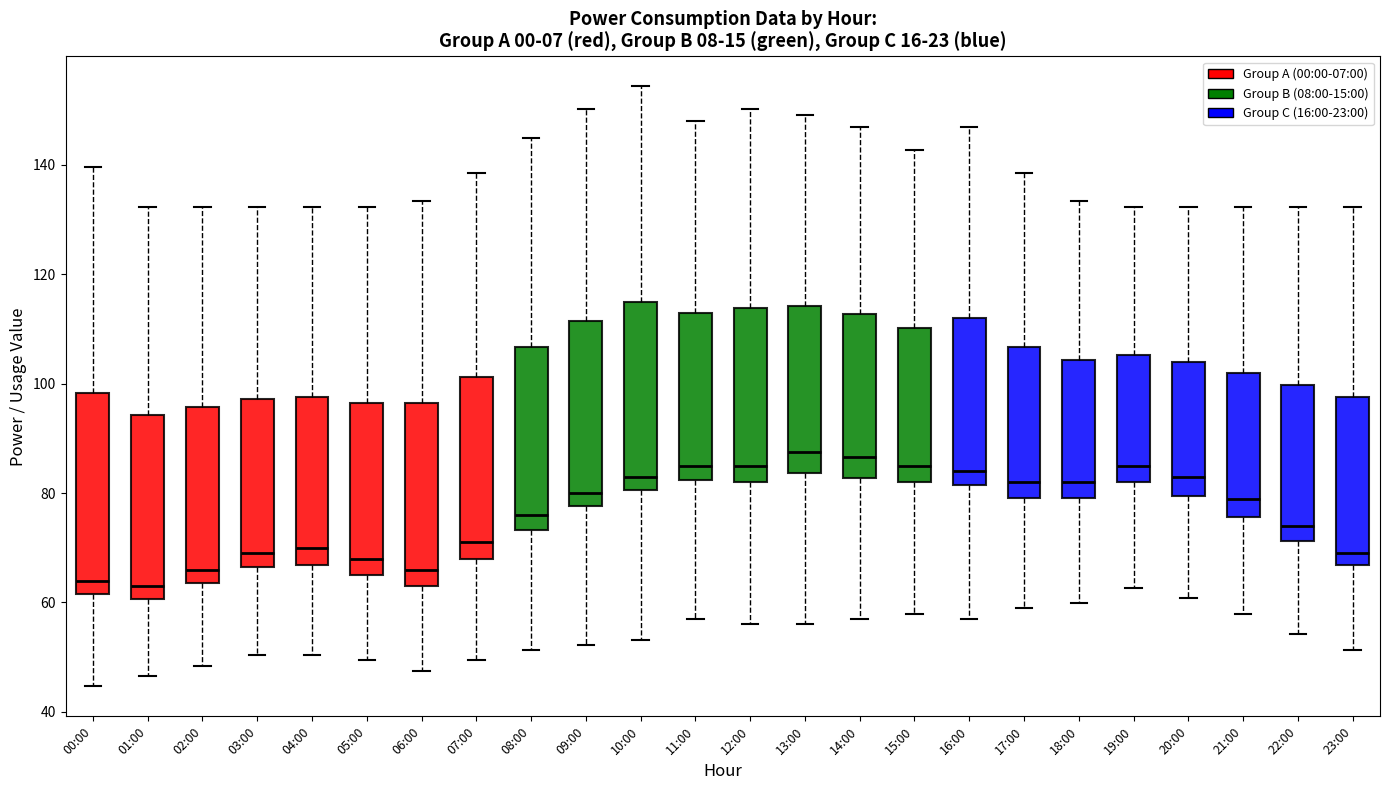

Reading left to right, transcribe this box plot: for each box, give where its median line is, the range the box spans, and where its two whiskers end, as read against the y-axis. The values are not printed on the chart, so give them approximately, as read against the axis.

00:00: median 64, box 62 to 98, whiskers 44 to 140
01:00: median 64, box 60 to 94, whiskers 46 to 132
02:00: median 66, box 64 to 96, whiskers 48 to 132
03:00: median 70, box 66 to 98, whiskers 50 to 132
04:00: median 70, box 66 to 98, whiskers 50 to 132
05:00: median 68, box 64 to 96, whiskers 50 to 132
06:00: median 66, box 64 to 96, whiskers 48 to 134
07:00: median 72, box 68 to 102, whiskers 50 to 138
08:00: median 76, box 74 to 106, whiskers 52 to 144
09:00: median 80, box 78 to 112, whiskers 52 to 150
10:00: median 84, box 80 to 116, whiskers 54 to 154
11:00: median 86, box 82 to 114, whiskers 58 to 148
12:00: median 86, box 82 to 114, whiskers 56 to 150
13:00: median 88, box 84 to 114, whiskers 56 to 150
14:00: median 86, box 82 to 112, whiskers 58 to 148
15:00: median 86, box 82 to 110, whiskers 58 to 142
16:00: median 84, box 82 to 112, whiskers 58 to 148
17:00: median 82, box 80 to 106, whiskers 58 to 138
18:00: median 82, box 80 to 104, whiskers 60 to 134
19:00: median 86, box 82 to 106, whiskers 62 to 132
20:00: median 84, box 80 to 104, whiskers 60 to 132
21:00: median 80, box 76 to 102, whiskers 58 to 132
22:00: median 74, box 72 to 100, whiskers 54 to 132
23:00: median 70, box 66 to 98, whiskers 52 to 132